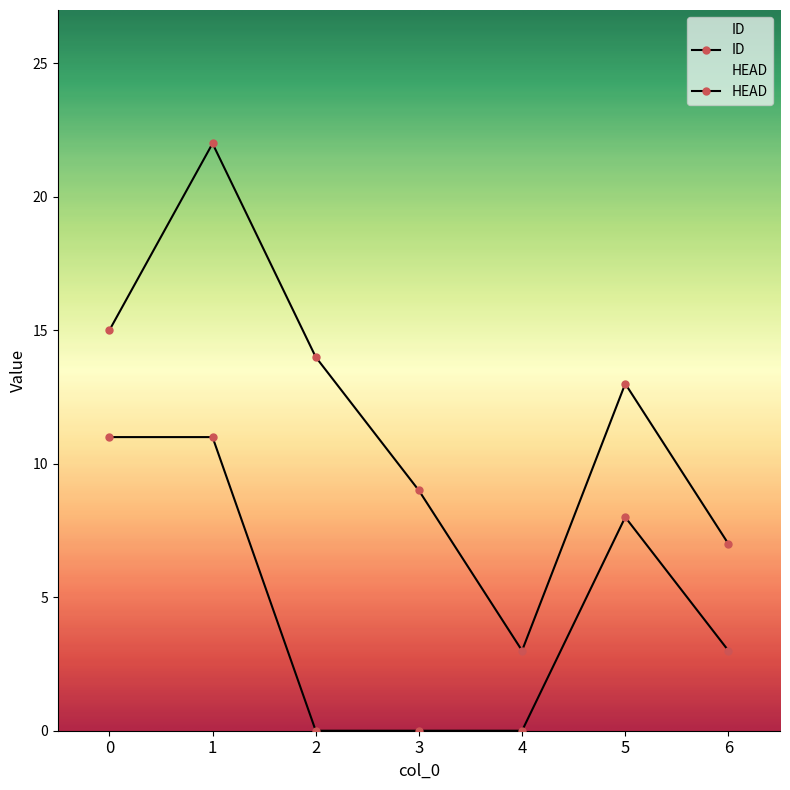

Where is the first local maximum for ID?

1